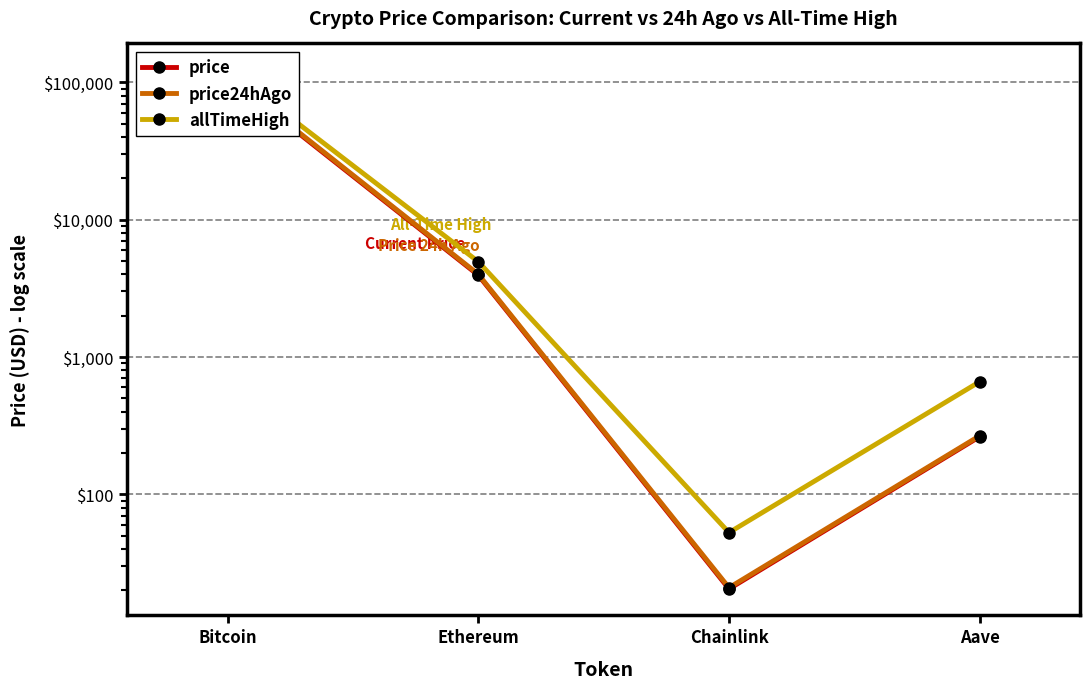

What is the difference between the price values at Chainlink and Bitcoin?

109038.5